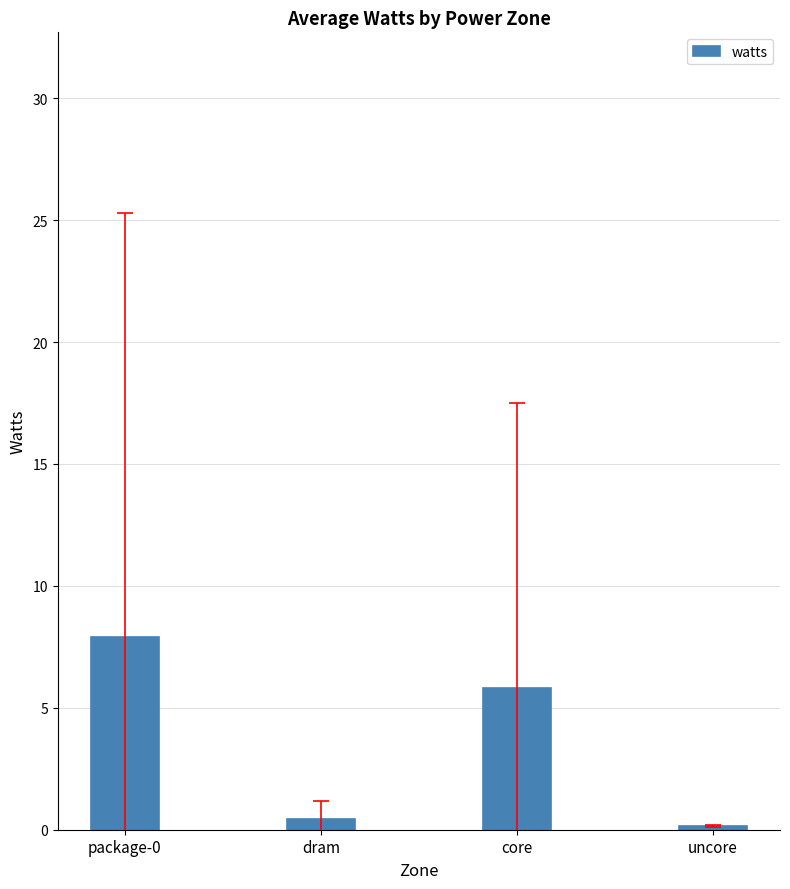

What is the value of the 2nd bar from the left?

0.4